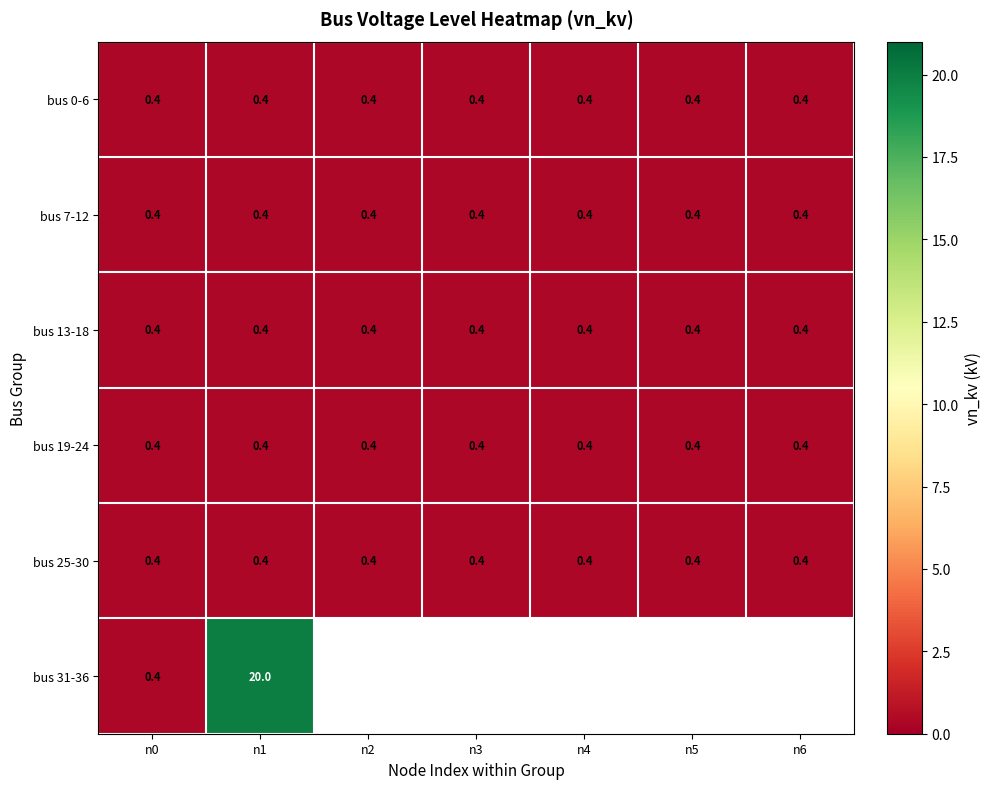

Read the bus 0-6 value at n3.

0.4